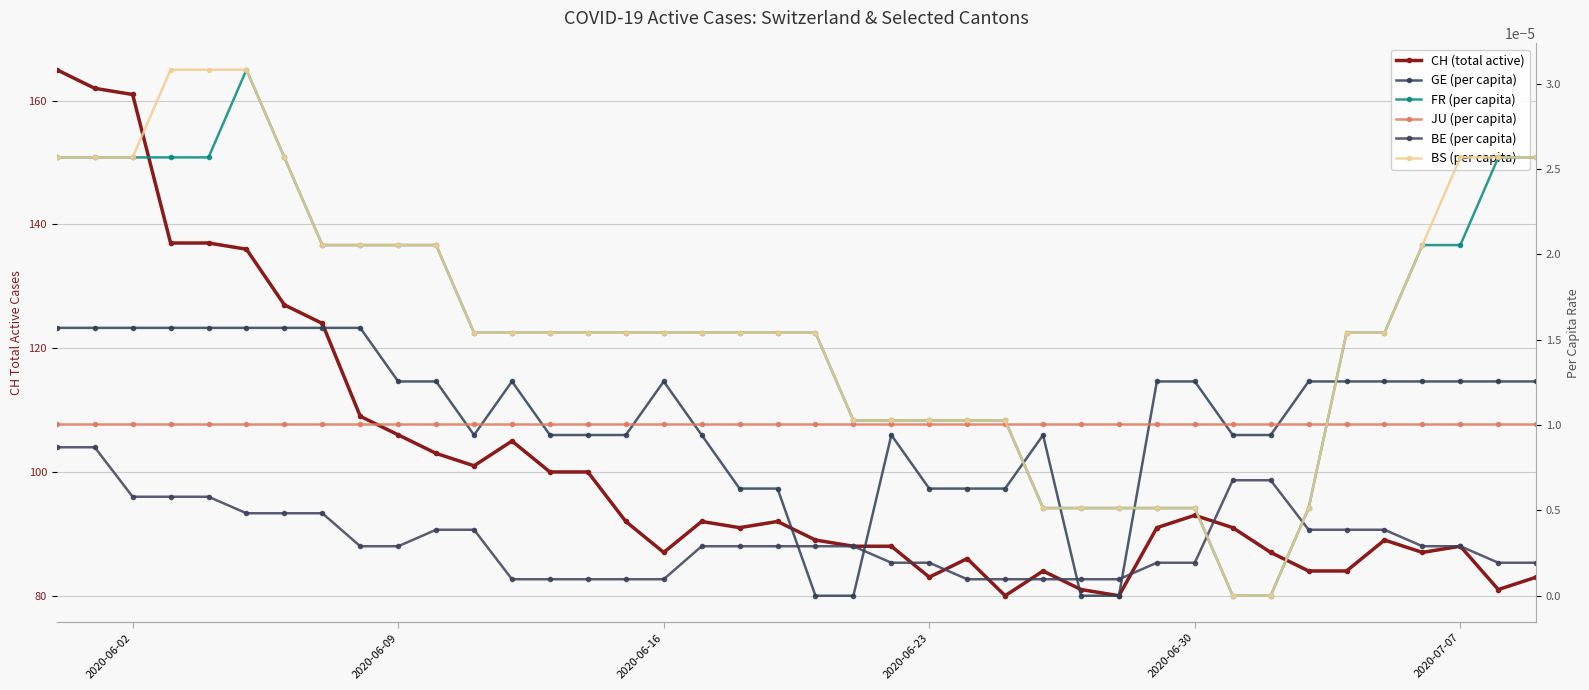

Reading left to right, list all the values displayed in this chart.

CH (total active): 165.0	162.0	161.0	137.0	137.0	136.0	127.0	124.0	109.0	106.0	103.0	101.0	105.0	100.0	100.0	92.0	87.0	92.0	91.0	92.0	89.0	88.0	88.0	83.0	86.0	80.0	84.0	81.0	80.0	91.0	93.0	91.0	87.0	84.0	84.0	89.0	87.0	88.0	81.0	83.0
GE (per capita): 0.0	0.0	0.0	0.0	0.0	0.0	0.0	0.0	0.0	0.0	0.0	0.0	0.0	0.0	0.0	0.0	0.0	0.0	0.0	0.0	0.0	0.0	0.0	0.0	0.0	0.0	0.0	0.0	0.0	0.0	0.0	0.0	0.0	0.0	0.0	0.0	0.0	0.0	0.0	0.0
FR (per capita): 0.0	0.0	0.0	0.0	0.0	0.0	0.0	0.0	0.0	0.0	0.0	0.0	0.0	0.0	0.0	0.0	0.0	0.0	0.0	0.0	0.0	0.0	0.0	0.0	0.0	0.0	0.0	0.0	0.0	0.0	0.0	0.0	0.0	0.0	0.0	0.0	0.0	0.0	0.0	0.0
JU (per capita): 0.0	0.0	0.0	0.0	0.0	0.0	0.0	0.0	0.0	0.0	0.0	0.0	0.0	0.0	0.0	0.0	0.0	0.0	0.0	0.0	0.0	0.0	0.0	0.0	0.0	0.0	0.0	0.0	0.0	0.0	0.0	0.0	0.0	0.0	0.0	0.0	0.0	0.0	0.0	0.0
BE (per capita): 0.0	0.0	0.0	0.0	0.0	0.0	0.0	0.0	0.0	0.0	0.0	0.0	0.0	0.0	0.0	0.0	0.0	0.0	0.0	0.0	0.0	0.0	0.0	0.0	0.0	0.0	0.0	0.0	0.0	0.0	0.0	0.0	0.0	0.0	0.0	0.0	0.0	0.0	0.0	0.0
BS (per capita): 0.0	0.0	0.0	0.0	0.0	0.0	0.0	0.0	0.0	0.0	0.0	0.0	0.0	0.0	0.0	0.0	0.0	0.0	0.0	0.0	0.0	0.0	0.0	0.0	0.0	0.0	0.0	0.0	0.0	0.0	0.0	0.0	0.0	0.0	0.0	0.0	0.0	0.0	0.0	0.0